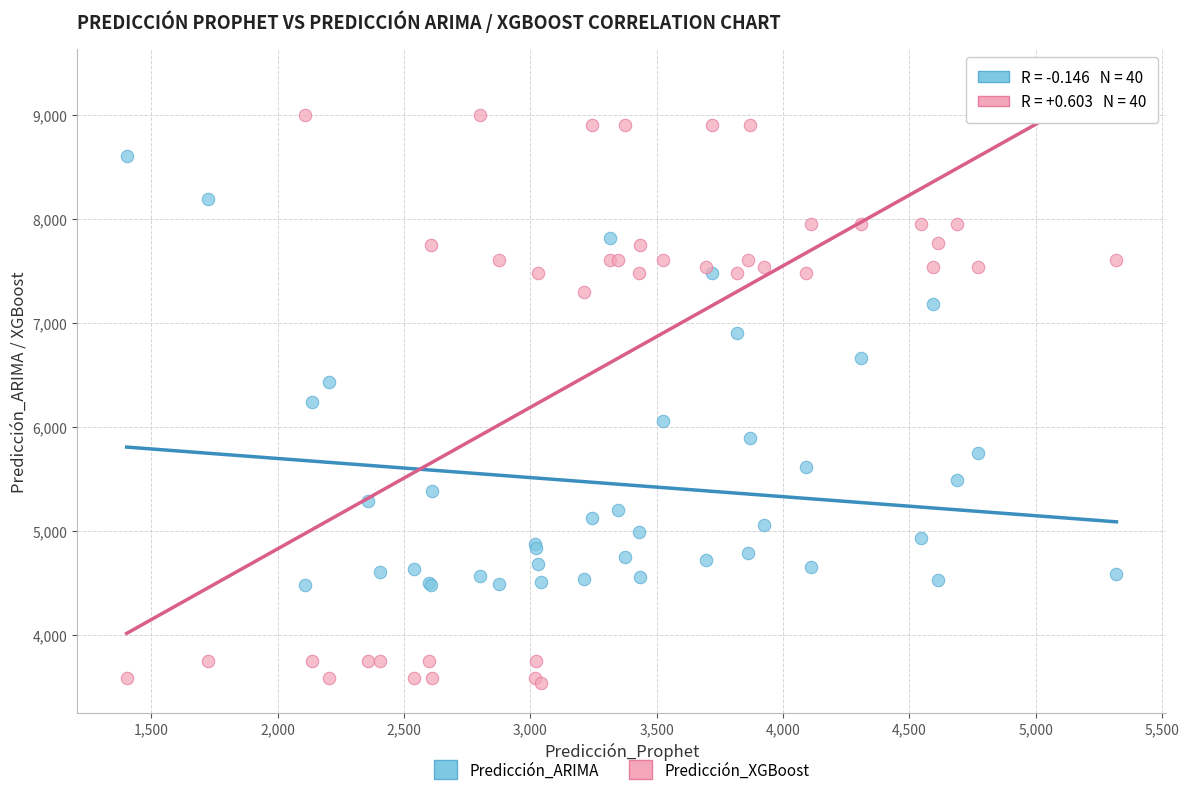

What are all the series names shown in the legend?

Predicción_ARIMA, Predicción_XGBoost